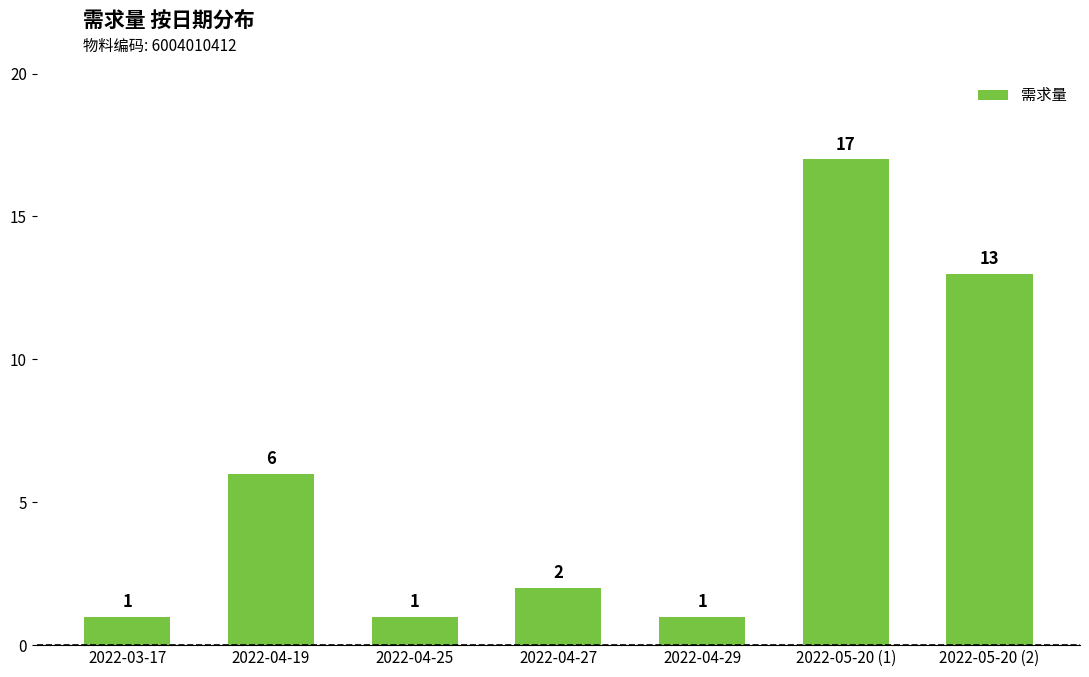

Reading left to right, list all the values displayed in this chart.

2022-03-17=1	2022-04-19=6	2022-04-25=1	2022-04-27=2	2022-04-29=1	2022-05-20 (1)=17	2022-05-20 (2)=13